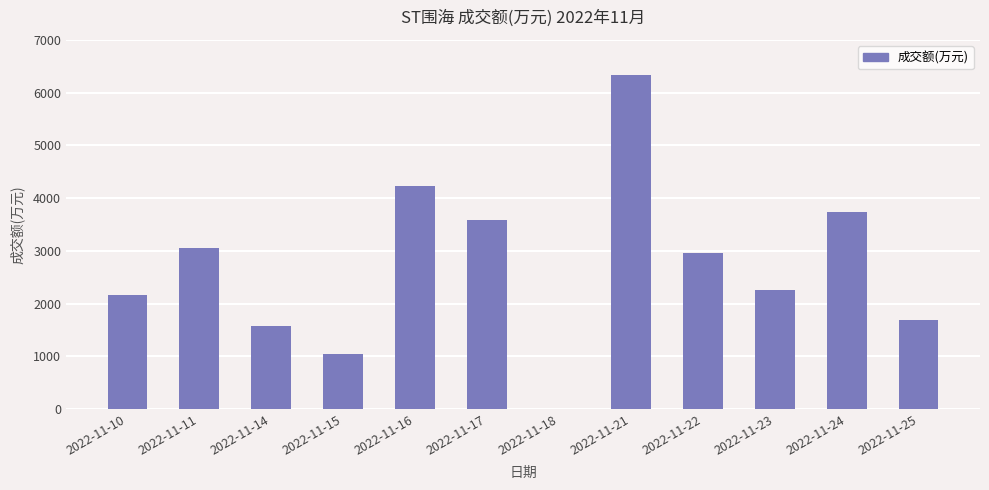

What is the sum of all values?

32655